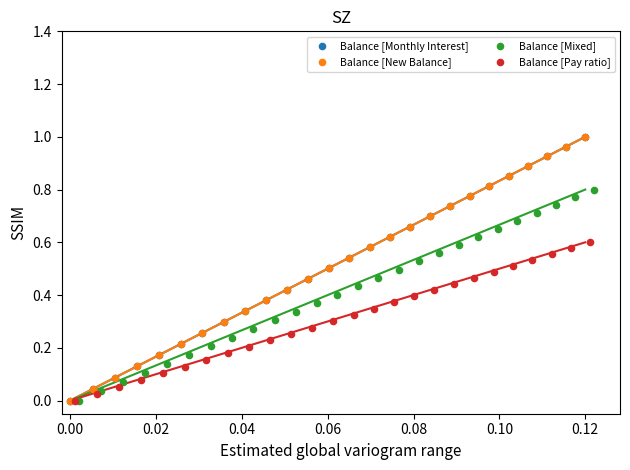

What are all the series names shown in the legend?

Balance [Monthly Interest], Balance [New Balance], Balance [Mixed], Balance [Pay ratio]